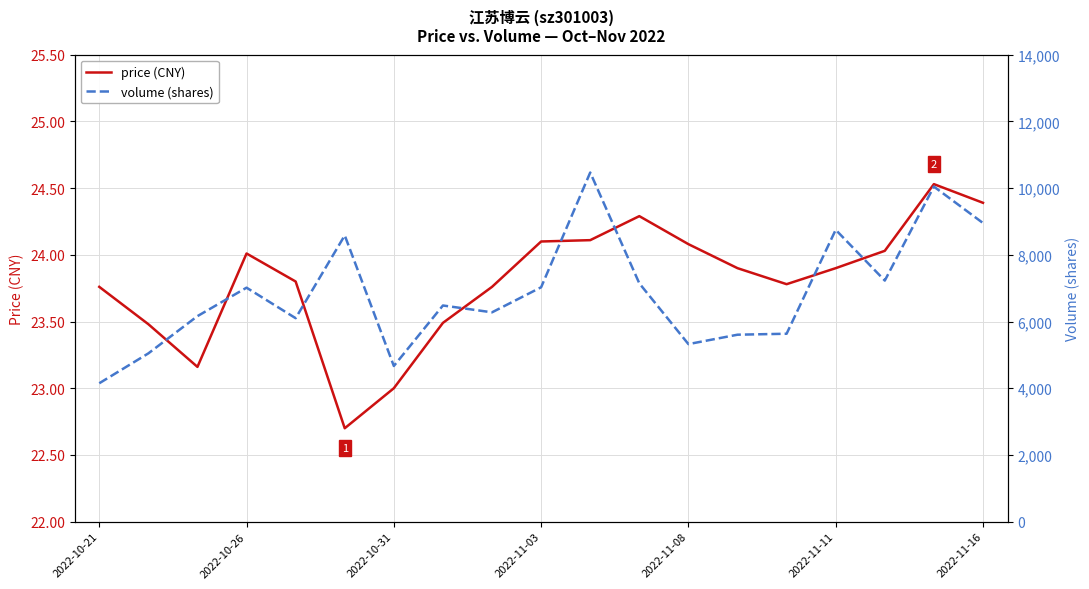

How many distinct data groups are displayed?

2